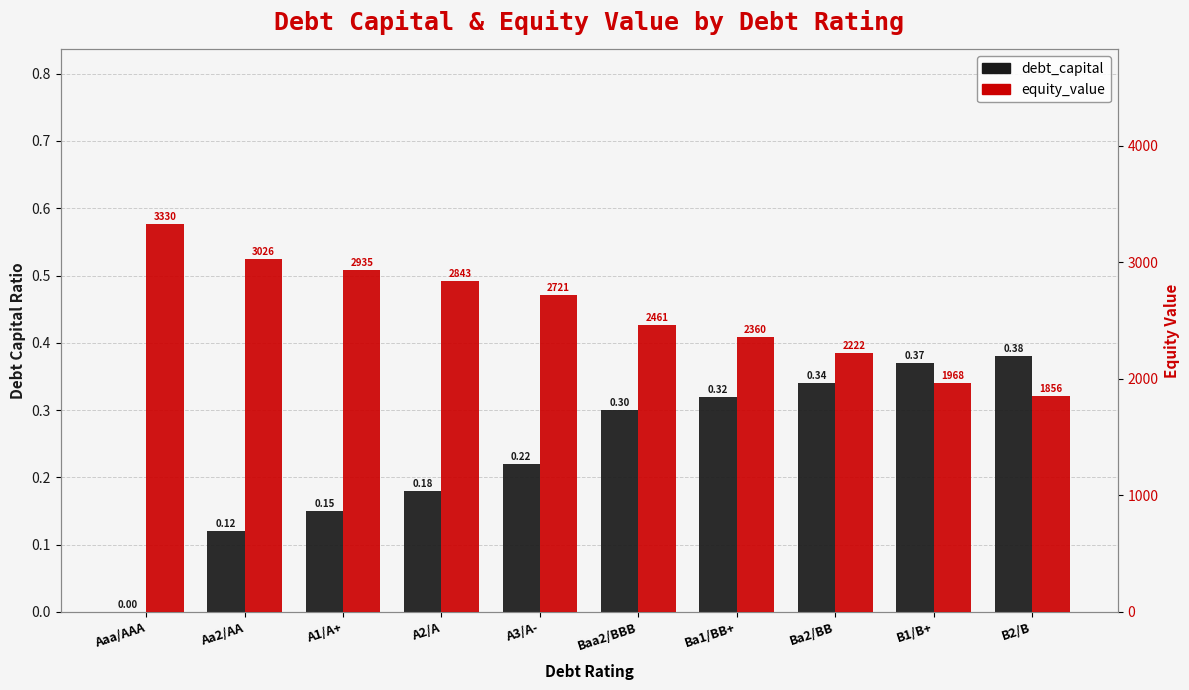

Between Aa2/AA and A2/A, which series saw the biggest shift?

equity_value